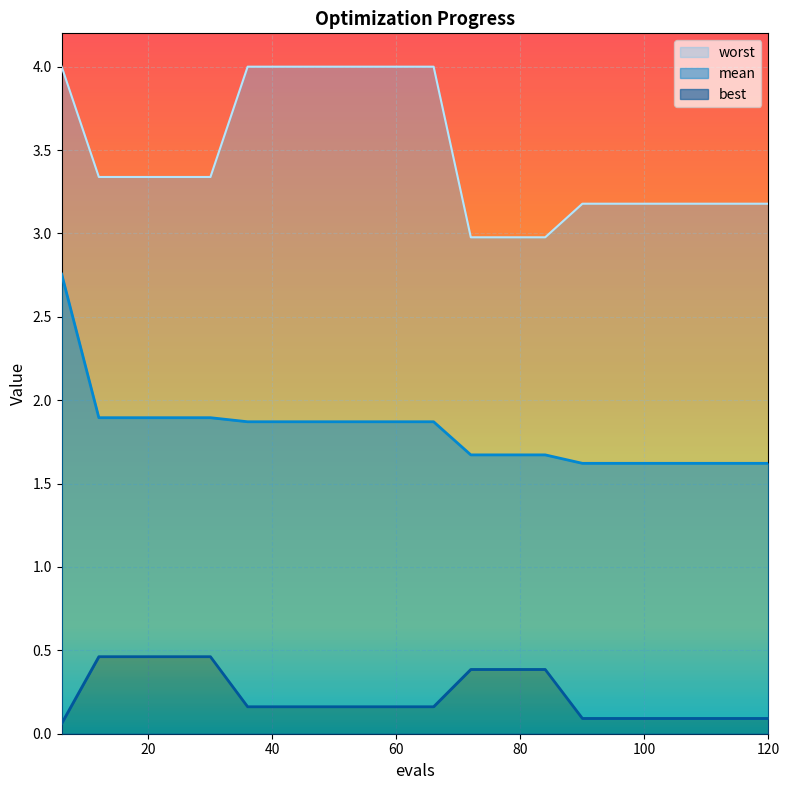

List the labels in order of worst value, largest first.

6, 36, 42, 48, 54, 60, 66, 12, 18, 24, 30, 90, 96, 102, 108, 114, 120, 72, 78, 84